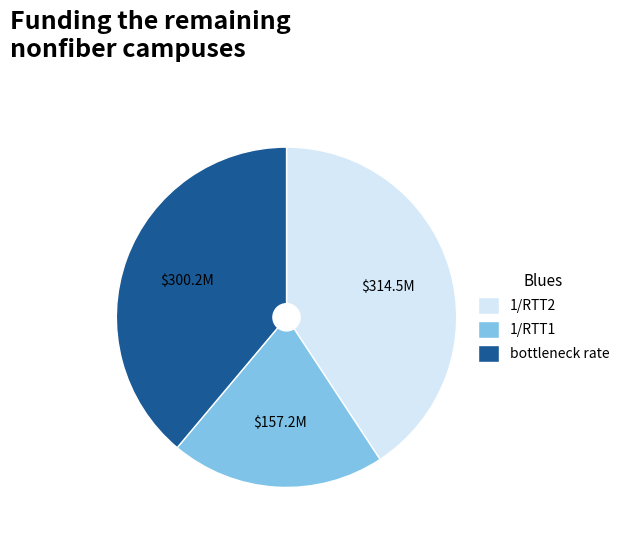

Is there any slice that represents more than half of the pie?

No